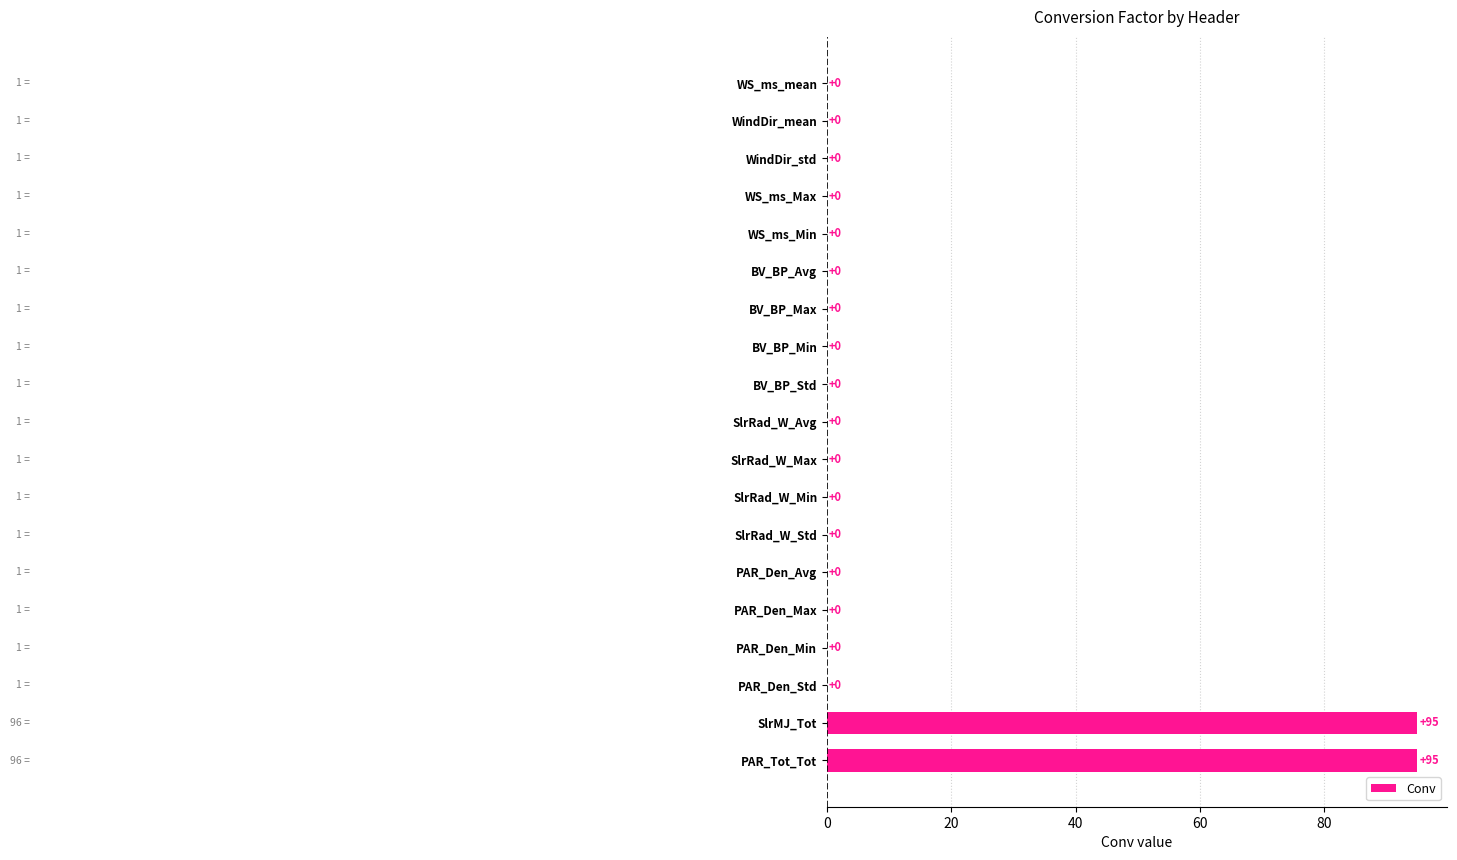

What is the sum of all values?

190